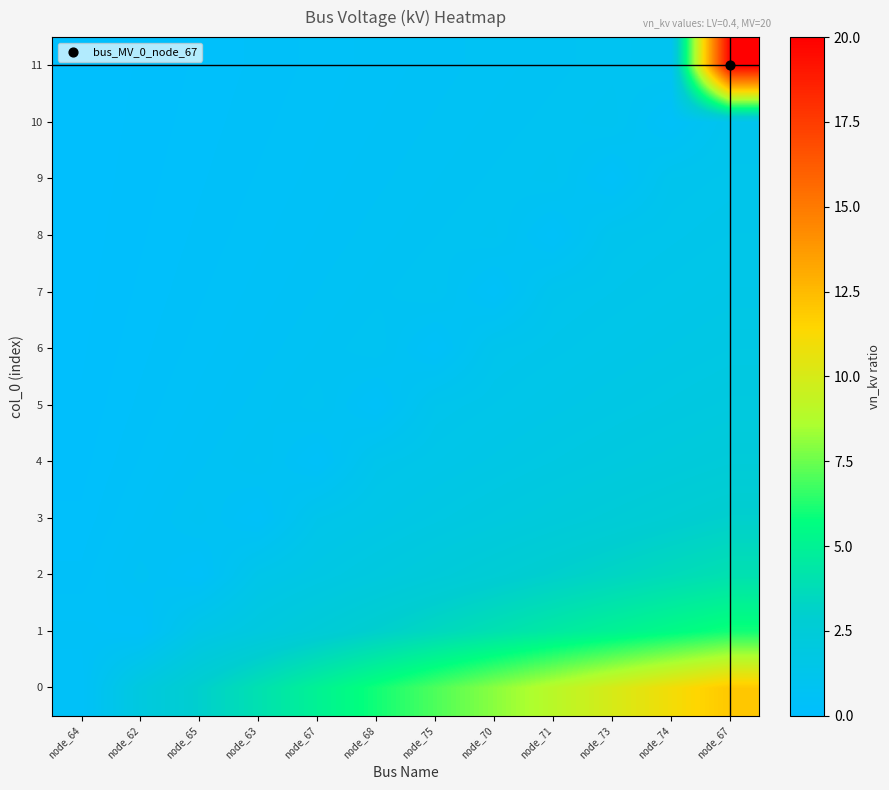

Reading left to right, extract all data points from this chart.

0: node_64=0.4	node_62=2.0	node_65=3.0	node_63=4.0	node_67=5.0	node_68=6.0	node_75=7.0	node_70=8.0	node_71=9.0	node_73=10.0	node_74=11.0	node_67=12.0
1: node_64=0.5	node_62=0.4	node_65=1.5	node_63=2.0	node_67=2.5	node_68=3.0	node_75=3.5	node_70=4.0	node_71=4.5	node_73=5.0	node_74=5.5	node_67=6.0
2: node_64=0.3	node_62=0.7	node_65=0.4	node_63=1.3	node_67=1.7	node_68=2.0	node_75=2.3	node_70=2.7	node_71=3.0	node_73=3.3	node_74=3.7	node_67=4.0
3: node_64=0.2	node_62=0.5	node_65=0.7	node_63=0.4	node_67=1.2	node_68=1.5	node_75=1.7	node_70=2.0	node_71=2.2	node_73=2.5	node_74=2.7	node_67=3.0
4: node_64=0.2	node_62=0.4	node_65=0.6	node_63=0.8	node_67=0.4	node_68=1.2	node_75=1.4	node_70=1.6	node_71=1.8	node_73=2.0	node_74=2.2	node_67=2.4
5: node_64=0.2	node_62=0.3	node_65=0.5	node_63=0.7	node_67=0.8	node_68=0.4	node_75=1.2	node_70=1.3	node_71=1.5	node_73=1.7	node_74=1.8	node_67=2.0
6: node_64=0.1	node_62=0.3	node_65=0.4	node_63=0.6	node_67=0.7	node_68=0.9	node_75=0.4	node_70=1.1	node_71=1.3	node_73=1.4	node_74=1.6	node_67=1.7
7: node_64=0.1	node_62=0.2	node_65=0.4	node_63=0.5	node_67=0.6	node_68=0.7	node_75=0.9	node_70=0.4	node_71=1.1	node_73=1.2	node_74=1.4	node_67=1.5
8: node_64=0.1	node_62=0.2	node_65=0.3	node_63=0.4	node_67=0.6	node_68=0.7	node_75=0.8	node_70=0.9	node_71=0.4	node_73=1.1	node_74=1.2	node_67=1.3
9: node_64=0.1	node_62=0.2	node_65=0.3	node_63=0.4	node_67=0.5	node_68=0.6	node_75=0.7	node_70=0.8	node_71=0.9	node_73=0.4	node_74=1.1	node_67=1.2
10: node_64=0.1	node_62=0.2	node_65=0.3	node_63=0.4	node_67=0.5	node_68=0.5	node_75=0.6	node_70=0.7	node_71=0.8	node_73=0.9	node_74=0.4	node_67=1.1
11: node_64=0.1	node_62=0.2	node_65=0.2	node_63=0.3	node_67=0.4	node_68=0.5	node_75=0.6	node_70=0.7	node_71=0.7	node_73=0.8	node_74=0.9	node_67=20.0